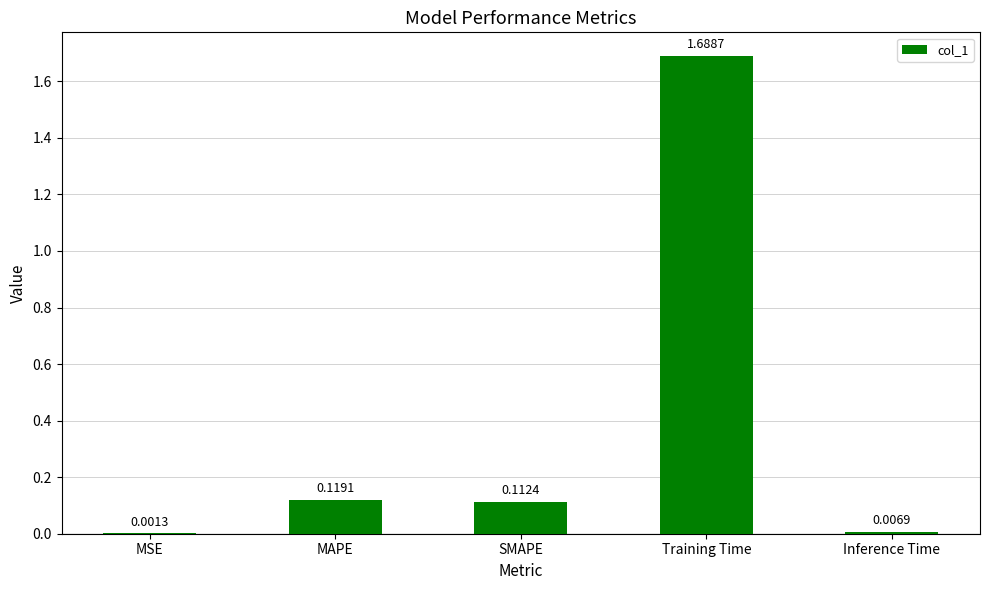

What is the sum of all values?

1.9